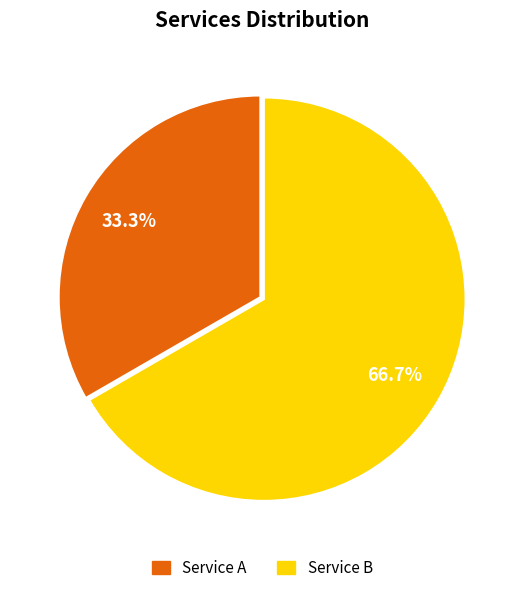

Rank the categories by value from highest to lowest.

Service B, Service A